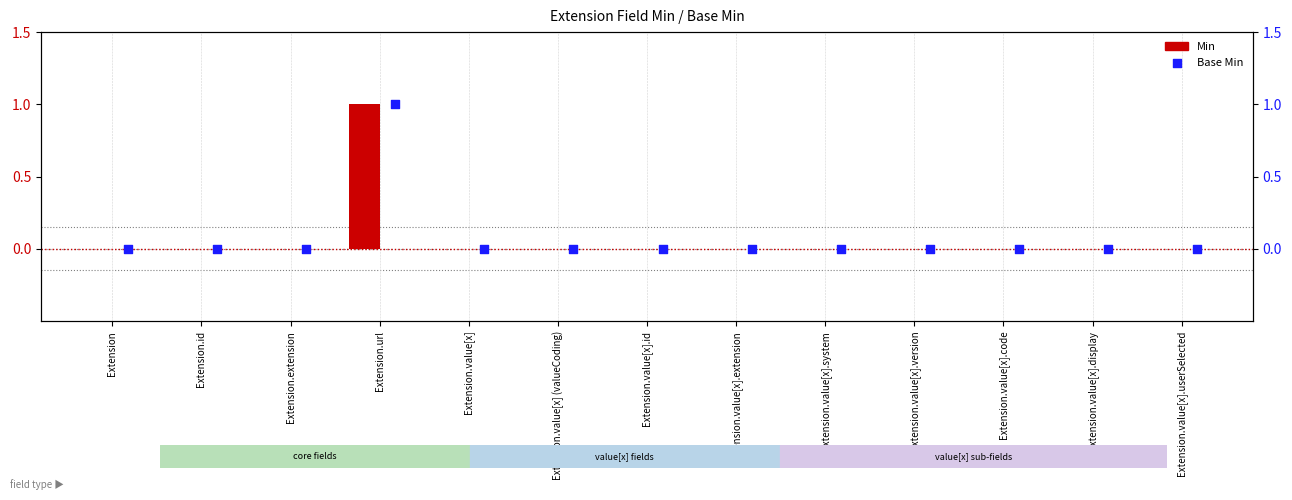

At how many categories does at least one series exceed 0?

1